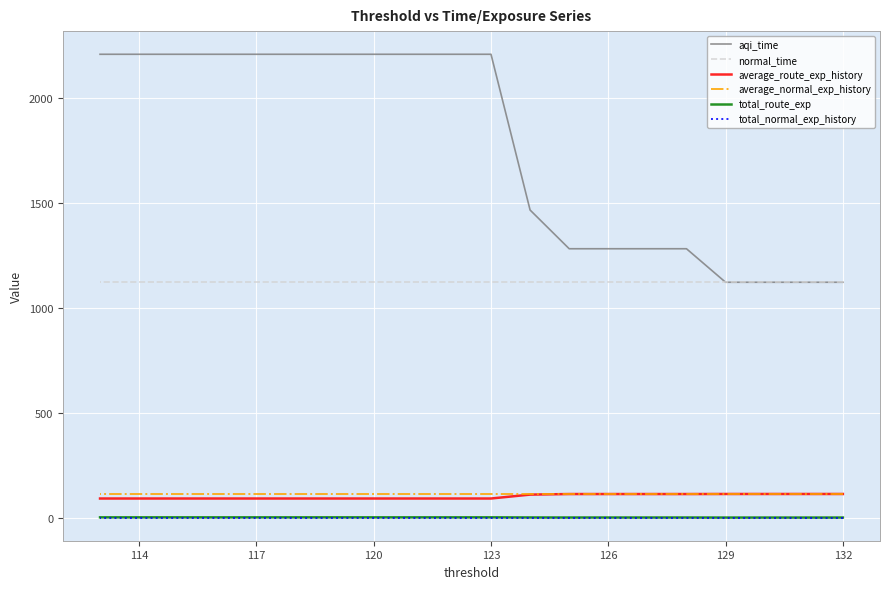

True or false: aqi_time and average_normal_exp_history intersect in this chart.

False